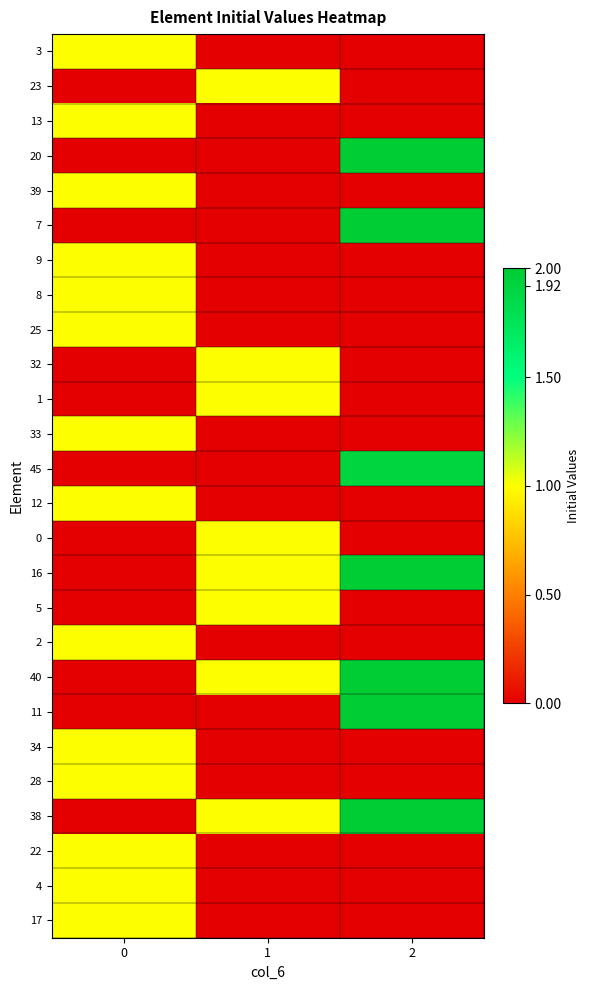

Reading right to left, transcribe all the data shown in this chart.

3: 2=0.0	1=0.0	0=1.0
23: 2=0.0	1=1.0	0=0.0
13: 2=0.0	1=0.0	0=1.0
20: 2=2.0	1=0.0	0=0.0
39: 2=0.0	1=0.0	0=1.0
7: 2=2.0	1=0.0	0=0.0
9: 2=0.0	1=0.0	0=1.0
8: 2=0.0	1=0.0	0=1.0
25: 2=0.0	1=0.0	0=1.0
32: 2=0.0	1=1.0	0=0.0
1: 2=0.0	1=1.0	0=0.0
33: 2=0.0	1=0.0	0=1.0
45: 2=1.9	1=0.0	0=0.0
12: 2=0.0	1=0.0	0=1.0
0: 2=0.0	1=1.0	0=0.0
16: 2=2.0	1=1.0	0=0.0
5: 2=0.0	1=1.0	0=0.0
2: 2=0.0	1=0.0	0=1.0
40: 2=2.0	1=1.0	0=0.0
11: 2=2.0	1=0.0	0=0.0
34: 2=0.0	1=0.0	0=1.0
28: 2=0.0	1=0.0	0=1.0
38: 2=2.0	1=1.0	0=0.0
22: 2=0.0	1=0.0	0=1.0
4: 2=0.0	1=0.0	0=1.0
17: 2=0.0	1=0.0	0=1.0